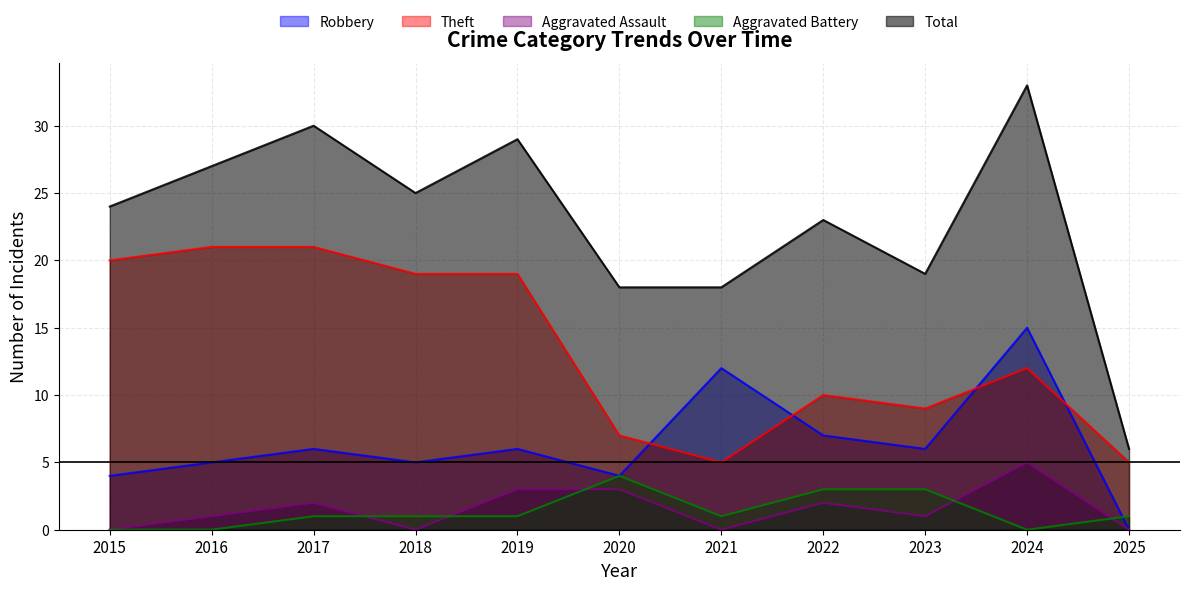

What is the difference between the Theft values at 2024 and 2018?

7